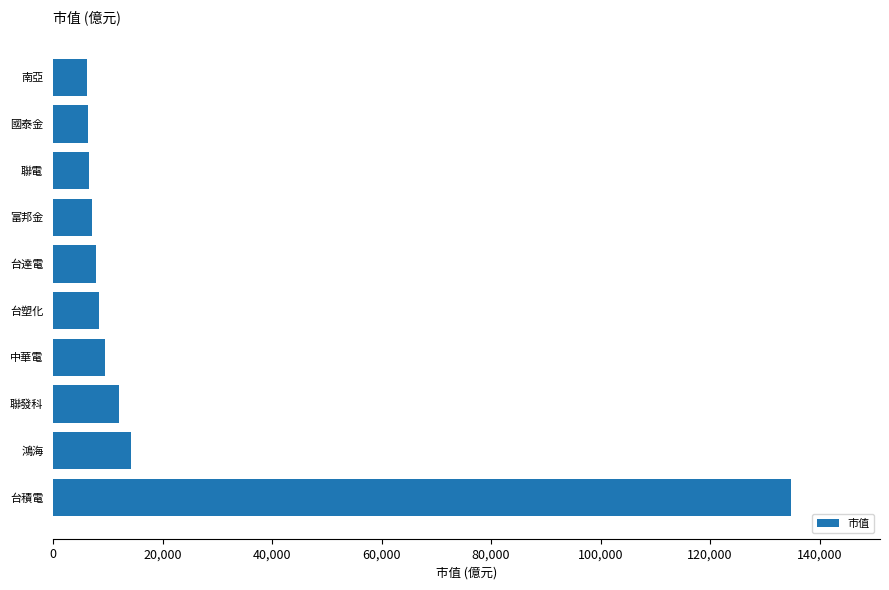

True or false: the data shows 12709.4 at 富邦金.

False